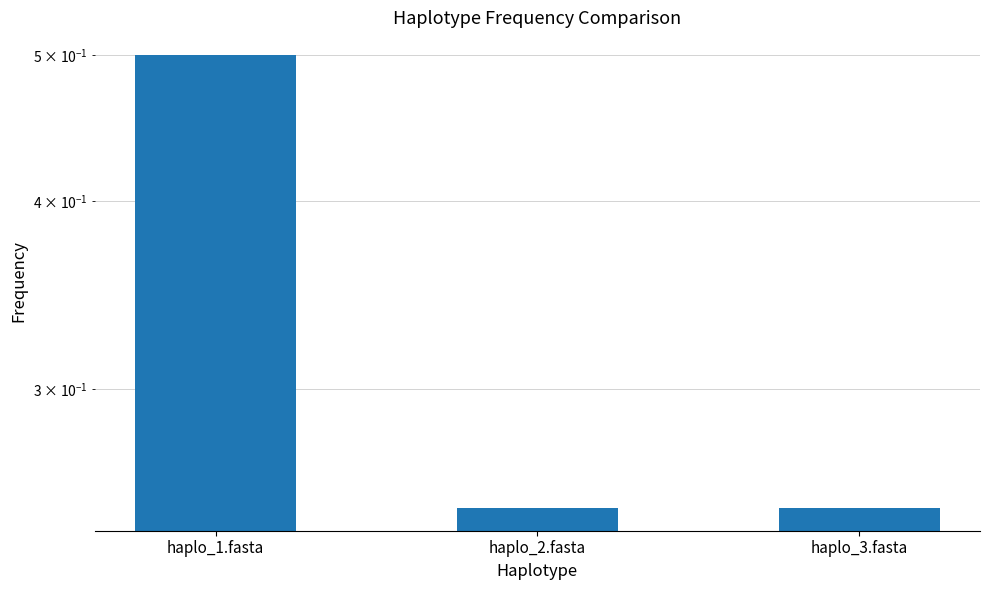

At which label is the value closest to 0?

haplo_2.fasta